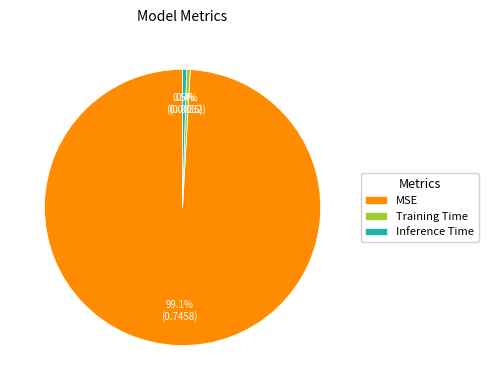

What is the total percentage of Training Time and Inference Time?

0.9%